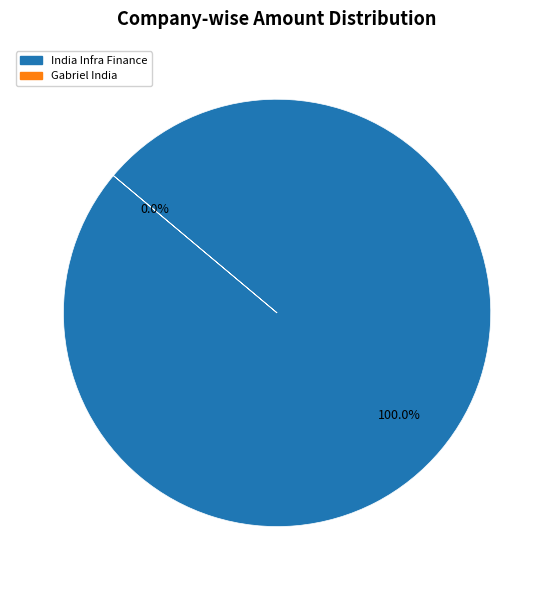

To the nearest percent, what percentage of the pie is India Infrastructure Finance Company Limited?

100%